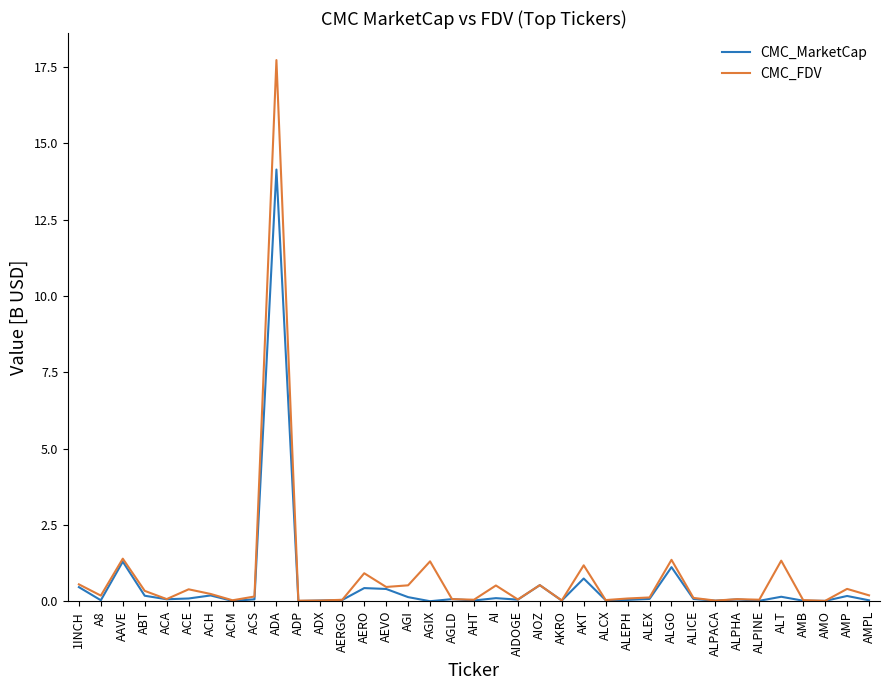

Where is the first local minimum for CMC_FDV?

A8